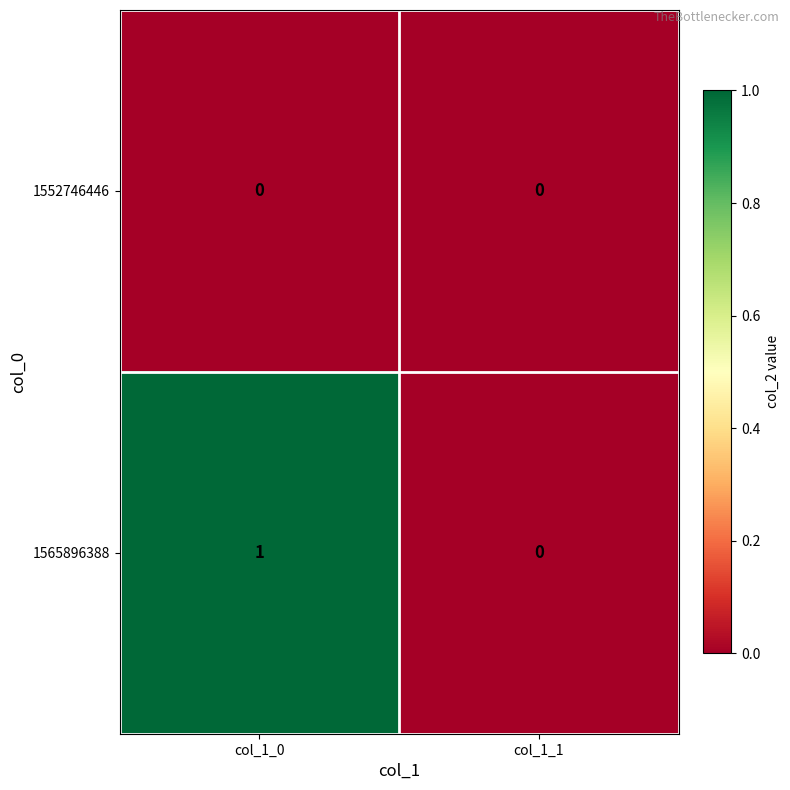

Which series has the largest total across all categories?

1565896388